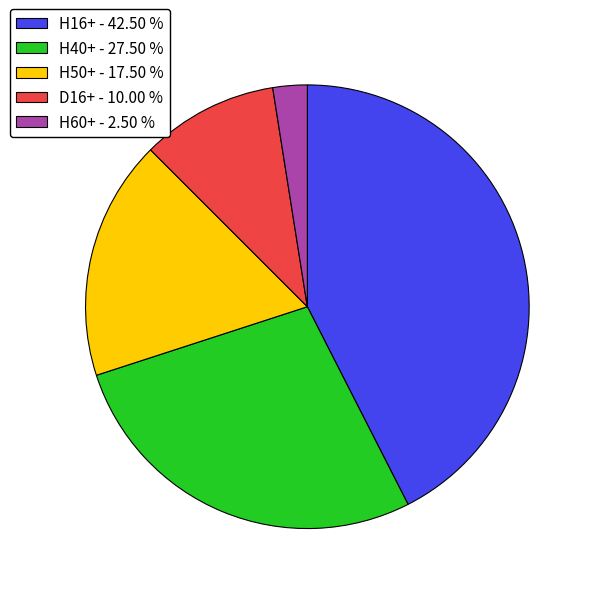

Between D16+ - 10.00 % and H16+ - 42.50 %, which is larger?

H16+ - 42.50 %